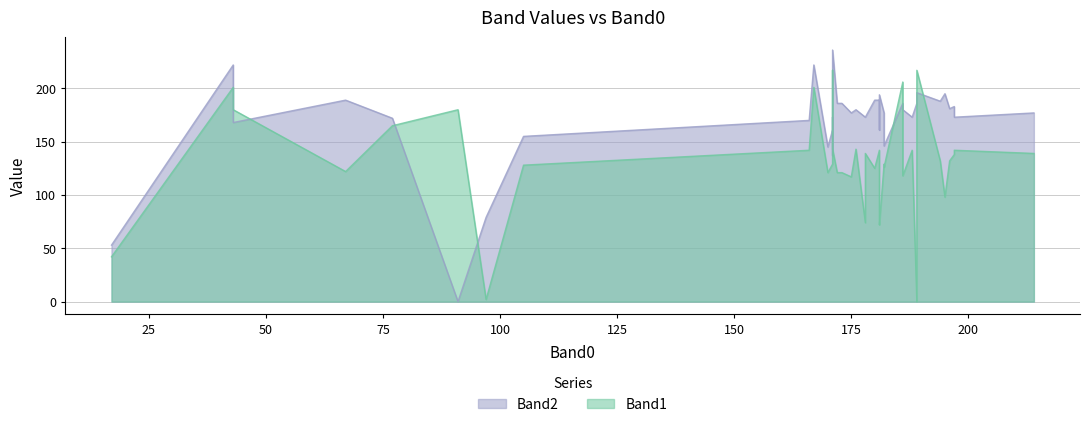

Between 43 and 105, which series saw the biggest shift?

Band1